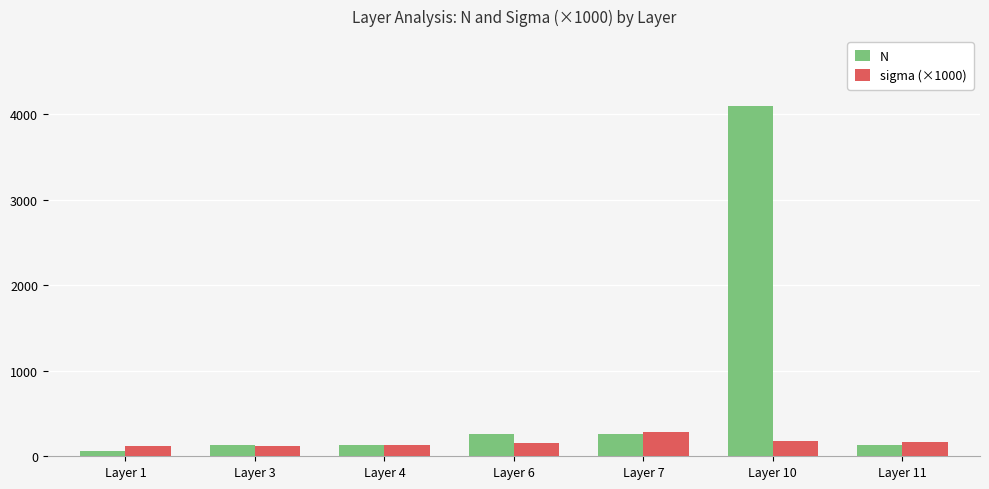

Does the chart contain stacked bars?

No